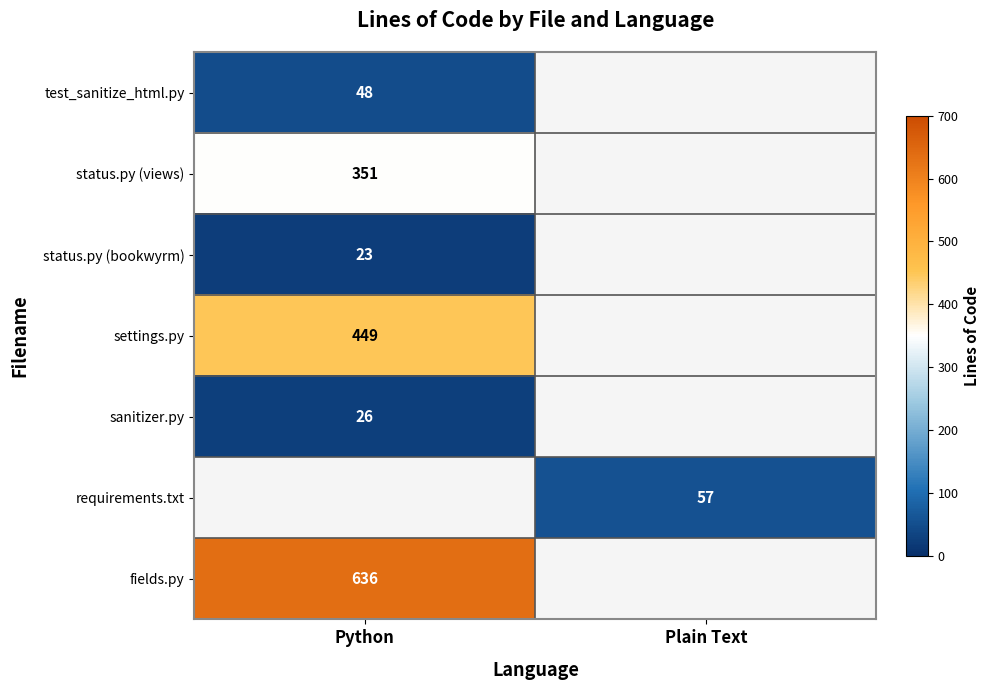

True or false: test_sanitize_html.py has a value of 48 at Python.

True